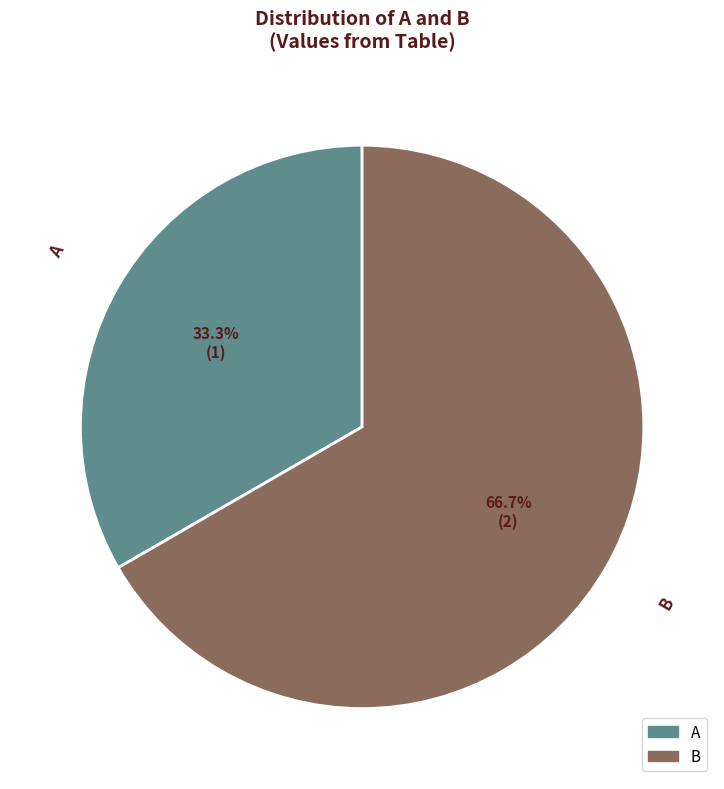

Does any single category account for the majority?

Yes